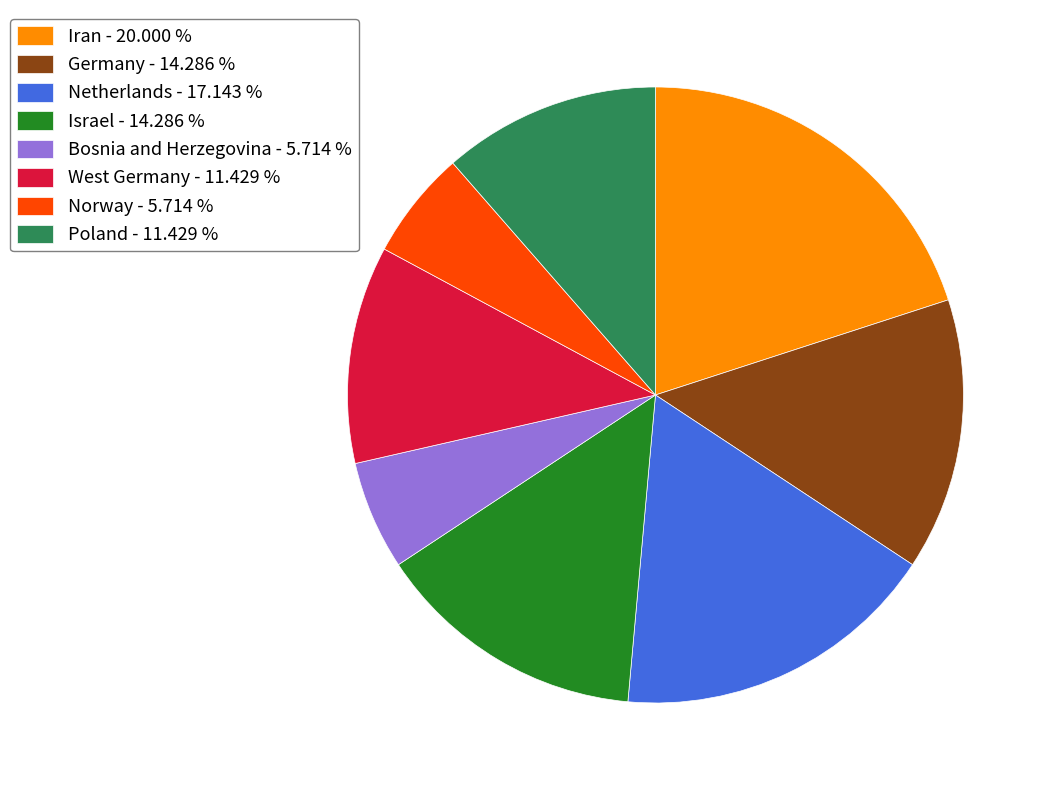

The Poland slice represents 11% of the pie. True or false?

True